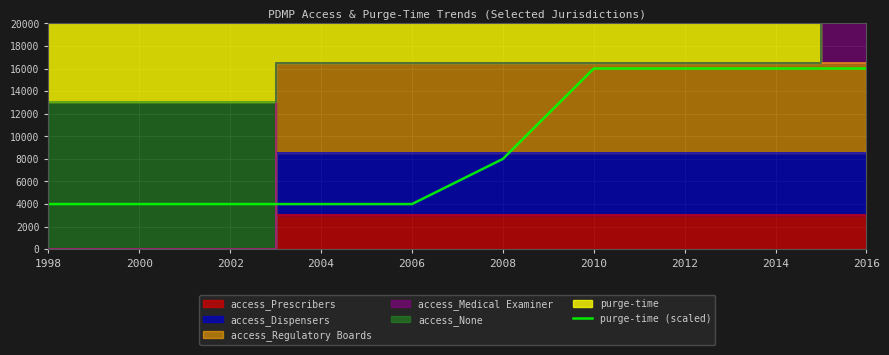

True or false: the data shows 6378 at 2006.

False